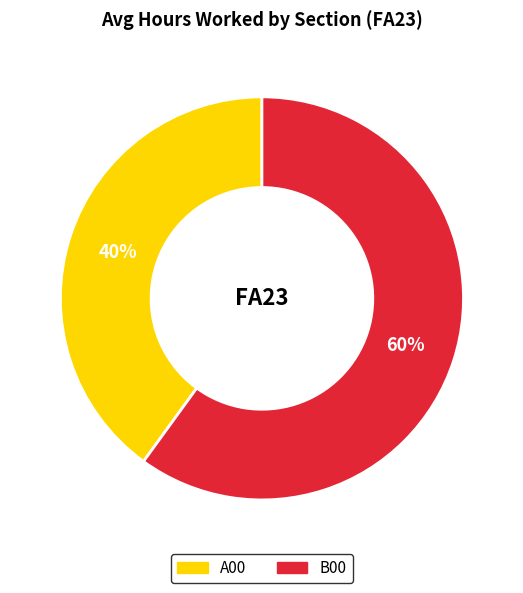

How many segments does this pie chart have?

2